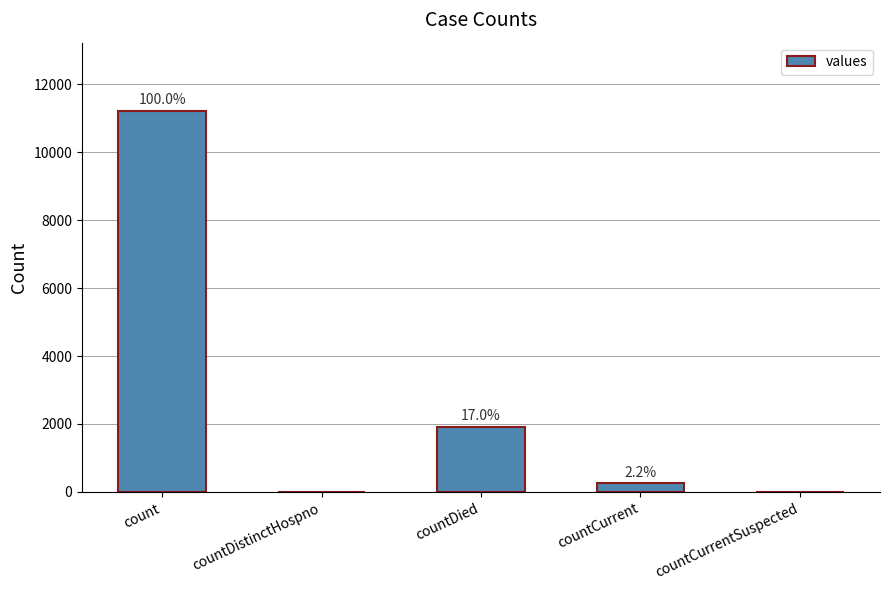

What is the label of the 2nd bar from the right?

countCurrent